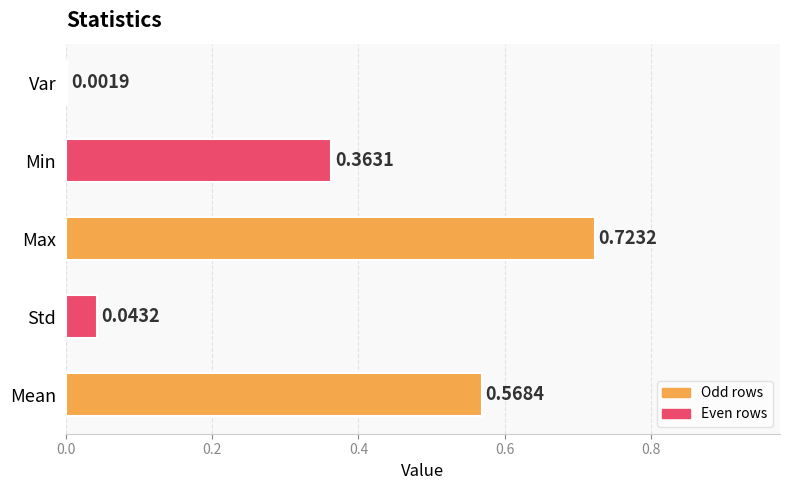

What is the average value?

0.3